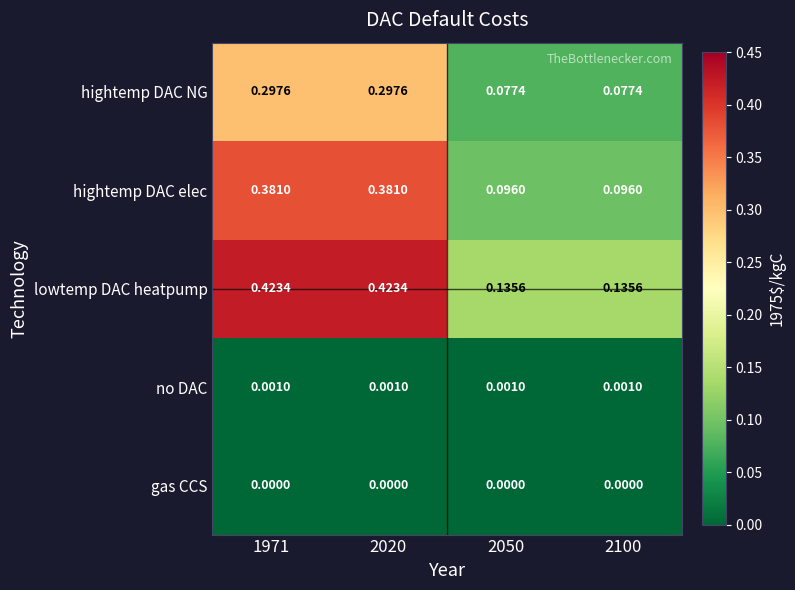

Is the value of no DAC at 1971 greater than the value of lowtemp DAC heatpump at 2050?

No